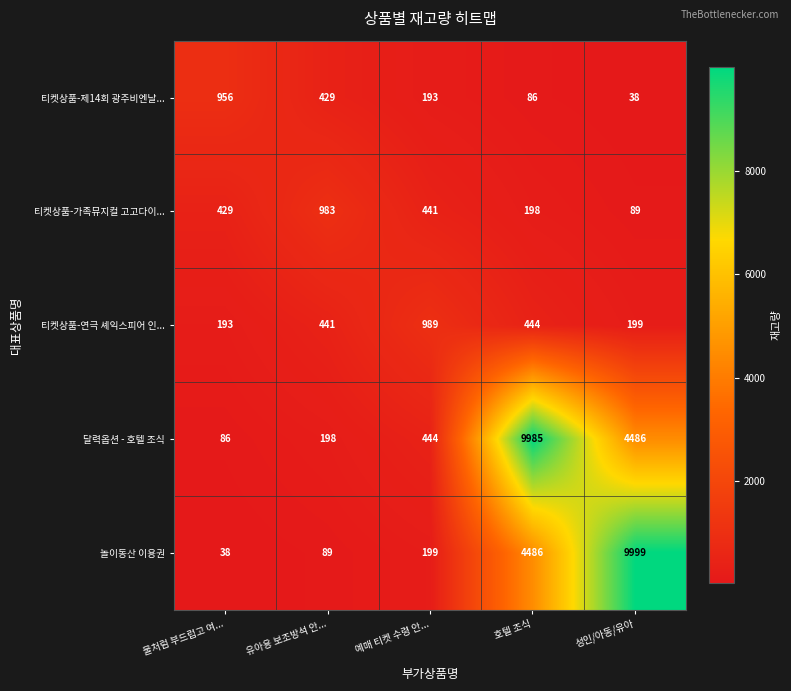

Reading right to left, transcribe all the data shown in this chart.

티켓상품-제14회 광주비엔날...: 성인/아동/유아=38	호텔 조식=86	예매 티켓 수령 안...=193	유아용 보조방석 안...=429	물처럼 부드럽고 여...=956
티켓상품-가족뮤지컬 고고다이...: 성인/아동/유아=89	호텔 조식=198	예매 티켓 수령 안...=441	유아용 보조방석 안...=983	물처럼 부드럽고 여...=429
티켓상품-연극 셰익스피어 인...: 성인/아동/유아=199	호텔 조식=444	예매 티켓 수령 안...=989	유아용 보조방석 안...=441	물처럼 부드럽고 여...=193
달력옵션 - 호텔 조식: 성인/아동/유아=4486	호텔 조식=9985	예매 티켓 수령 안...=444	유아용 보조방석 안...=198	물처럼 부드럽고 여...=86
놀이동산 이용권: 성인/아동/유아=9999	호텔 조식=4486	예매 티켓 수령 안...=199	유아용 보조방석 안...=89	물처럼 부드럽고 여...=38